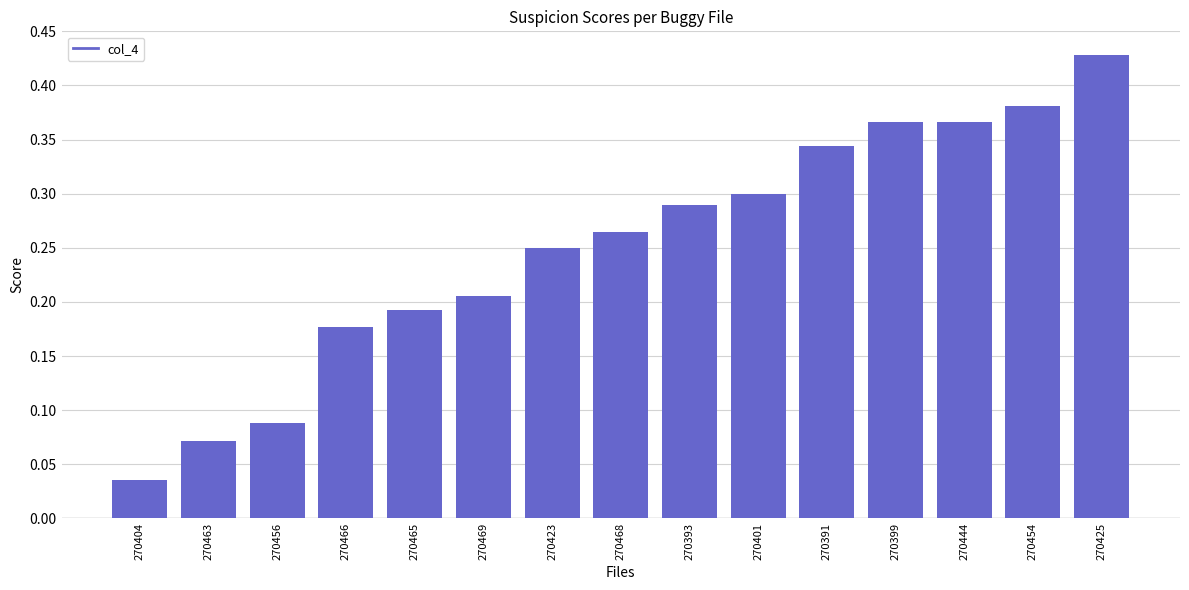

What position from the left is 270468?

8